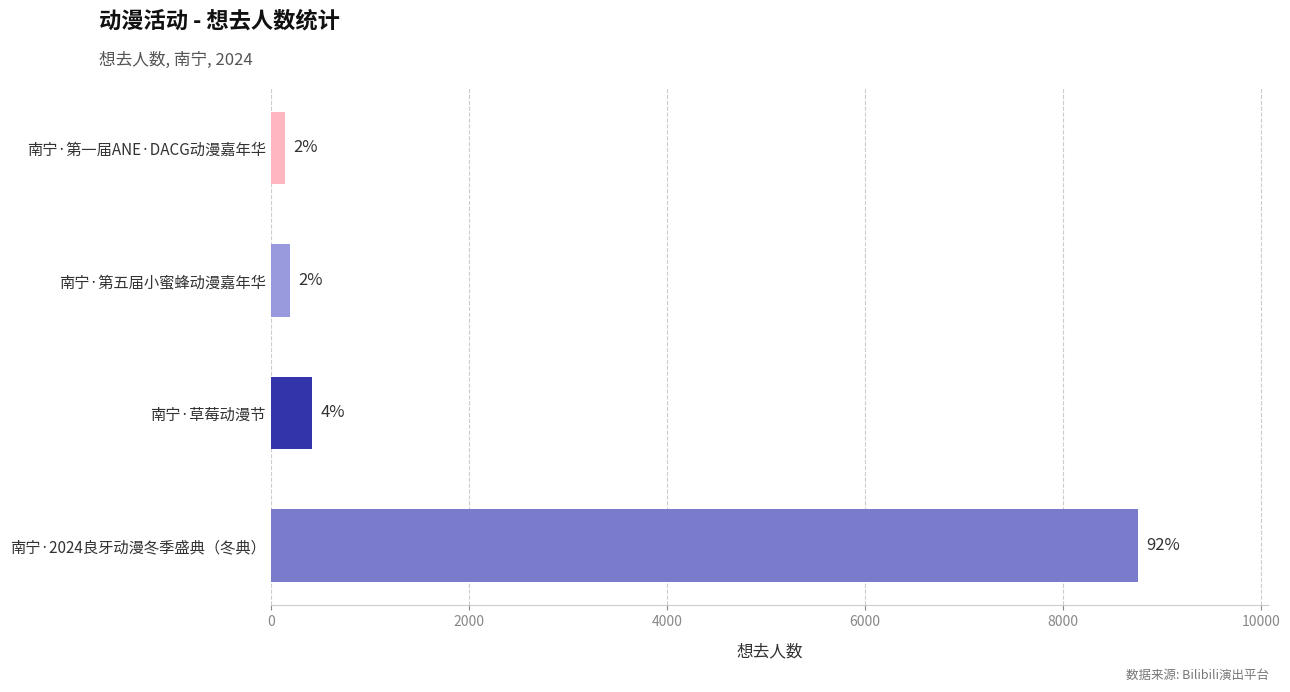

What is the minimum value shown in the chart?

144